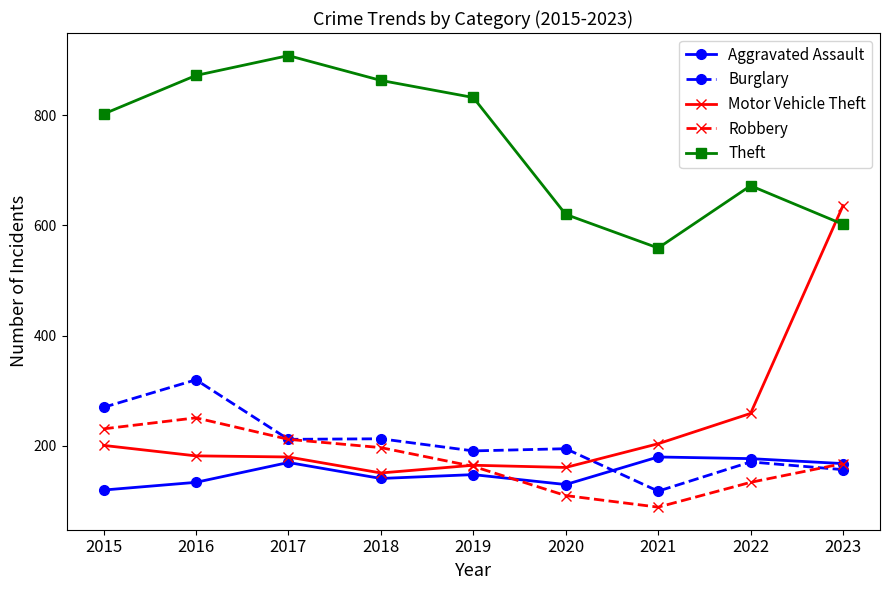

The Robbery series shows 251 at 2016. True or false?

True